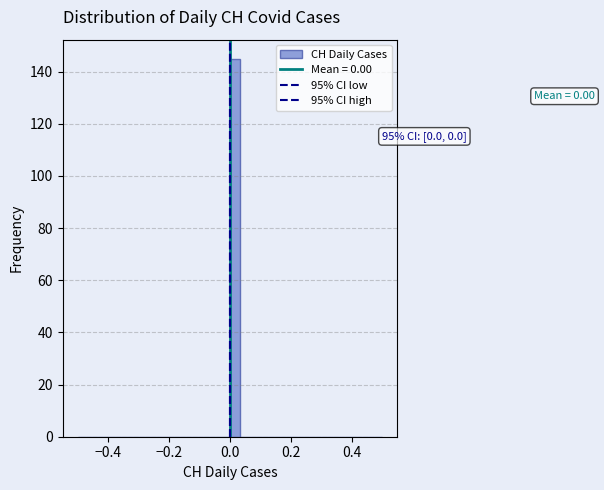

Read against the x-axis, roughly where is the centre of the tallest bar?

0.02